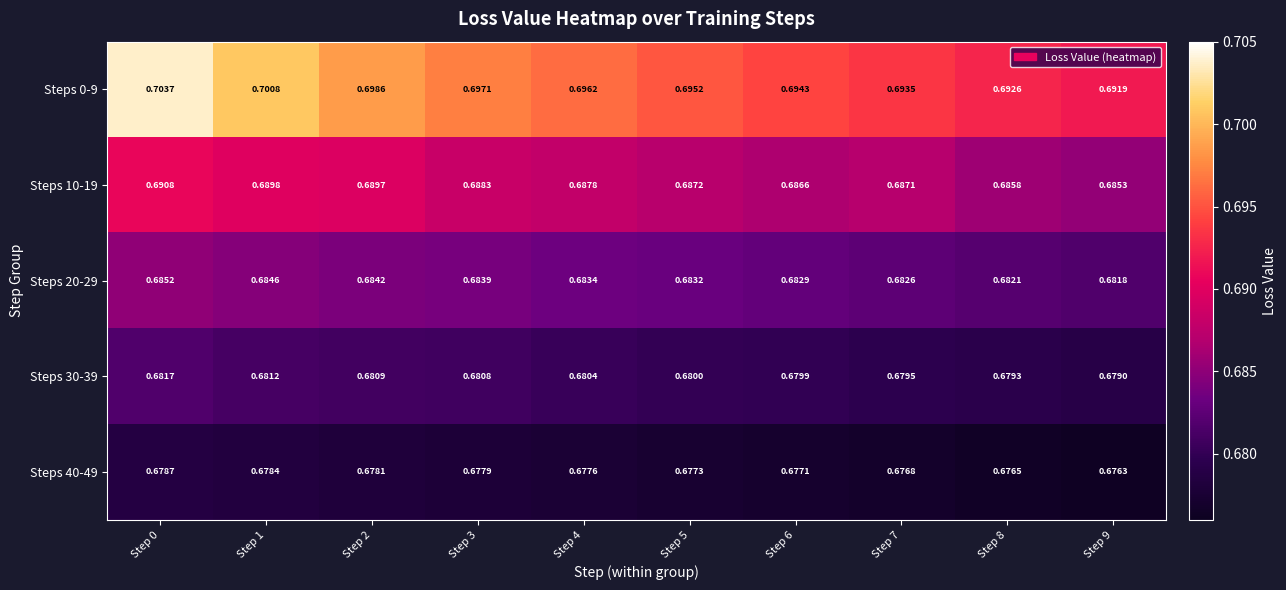

Is the value of Steps 30-39 at Step 7 greater than the value of Steps 0-9 at Step 7?

No